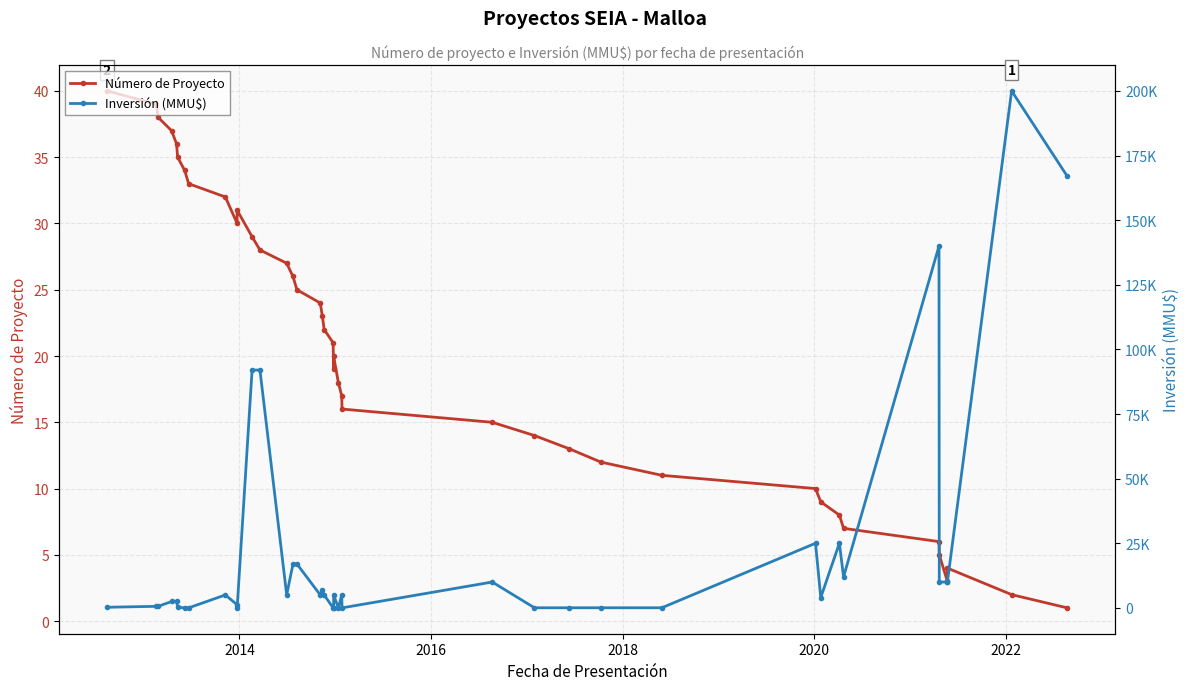

How many interior local peaks does the Número de Proyecto series have?

3